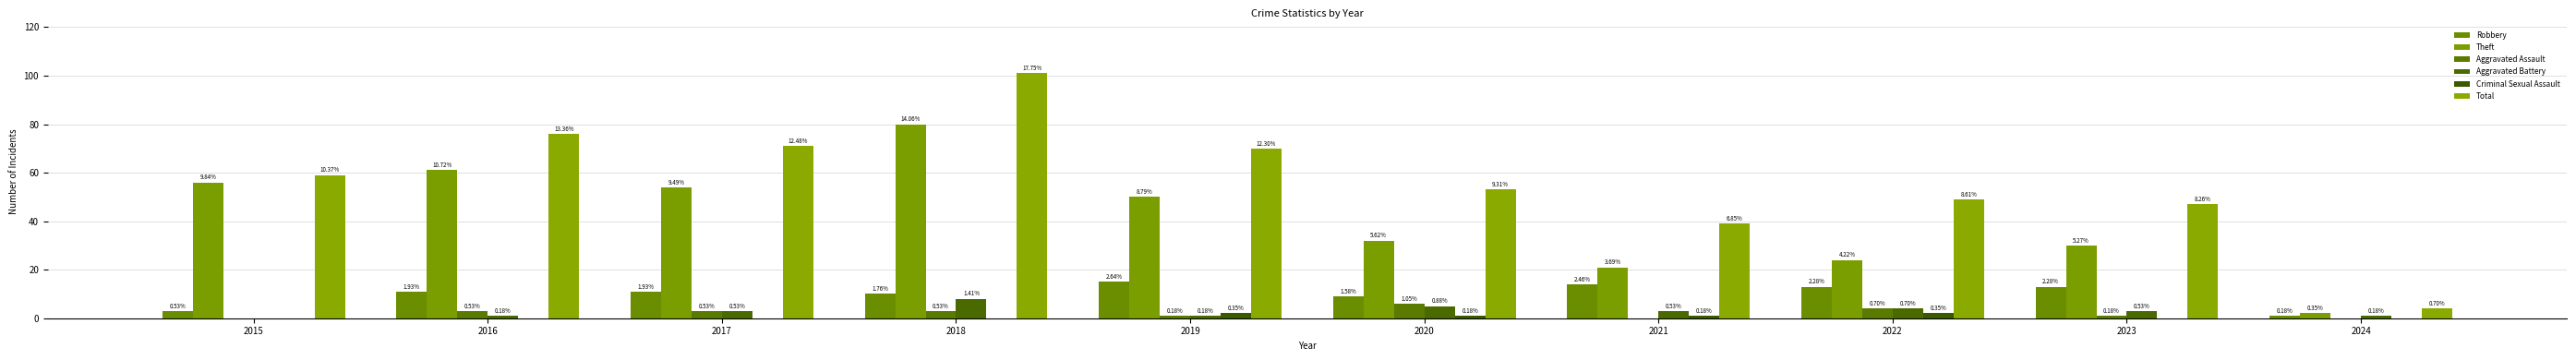

True or false: Aggravated Assault has a value of 2 at 2016.

False